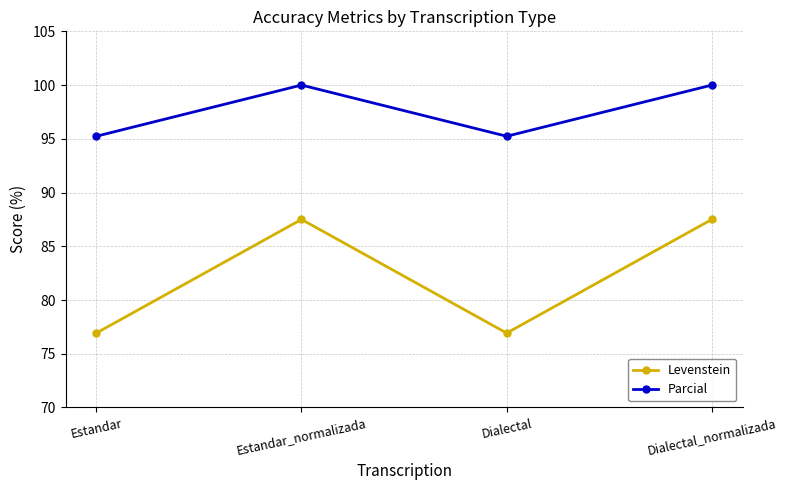

Is the value of Levenstein at Dialectal_normalizada greater than the value of Parcial at Estandar_normalizada?

No